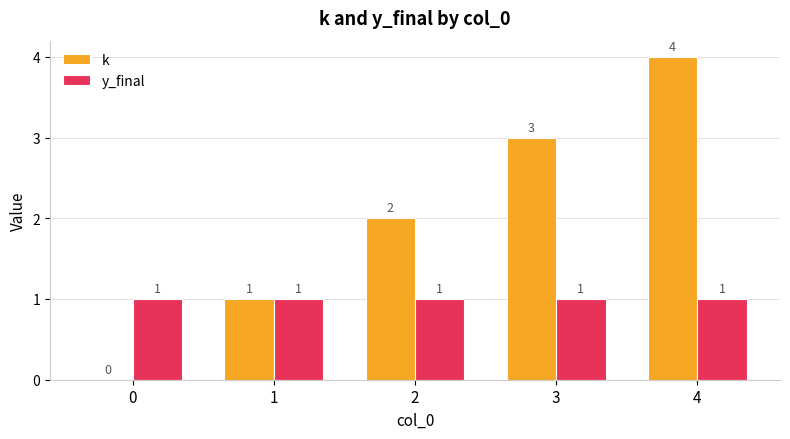

True or false: y_final has a value of 1 at 0.

True